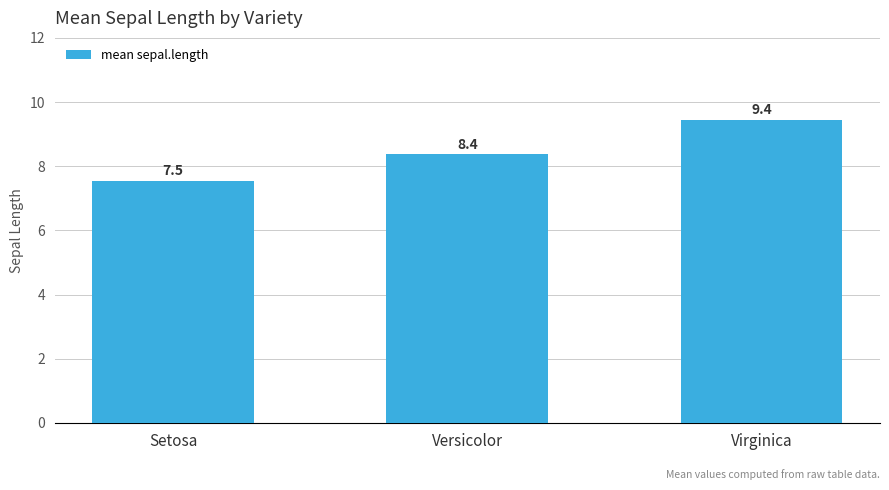

The value at Setosa is 1.8. True or false?

False